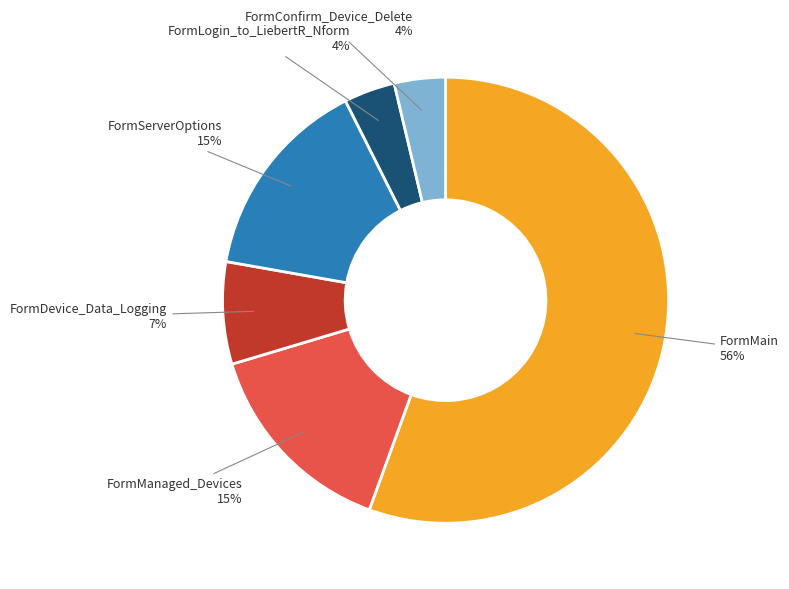

Combined, do FormConfirm_Device_Delete and FormServerOptions account for over 50%?

No